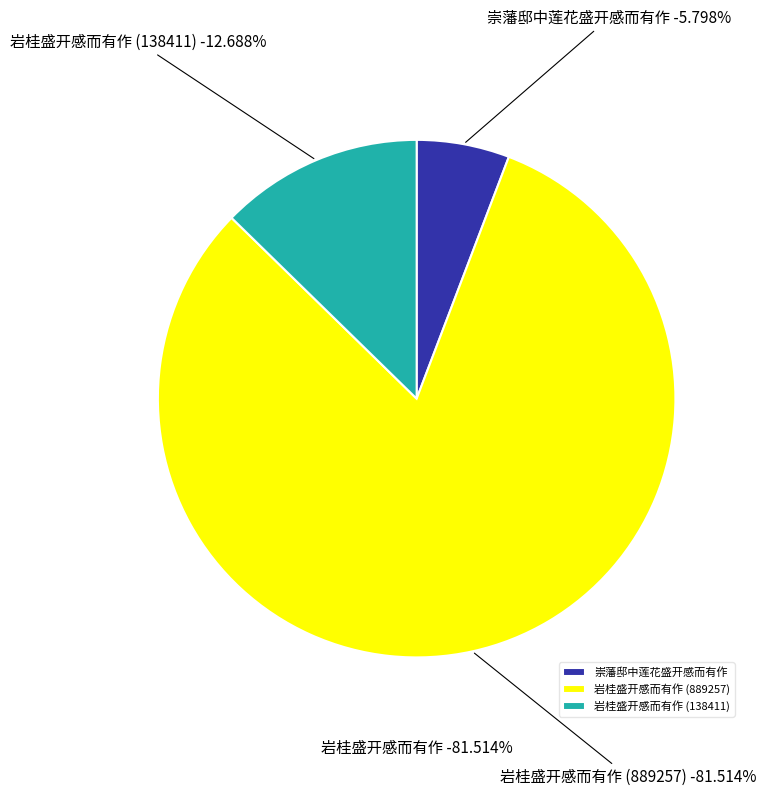

The 岩桂盛开感而有作 (889257) slice represents 71% of the pie. True or false?

False